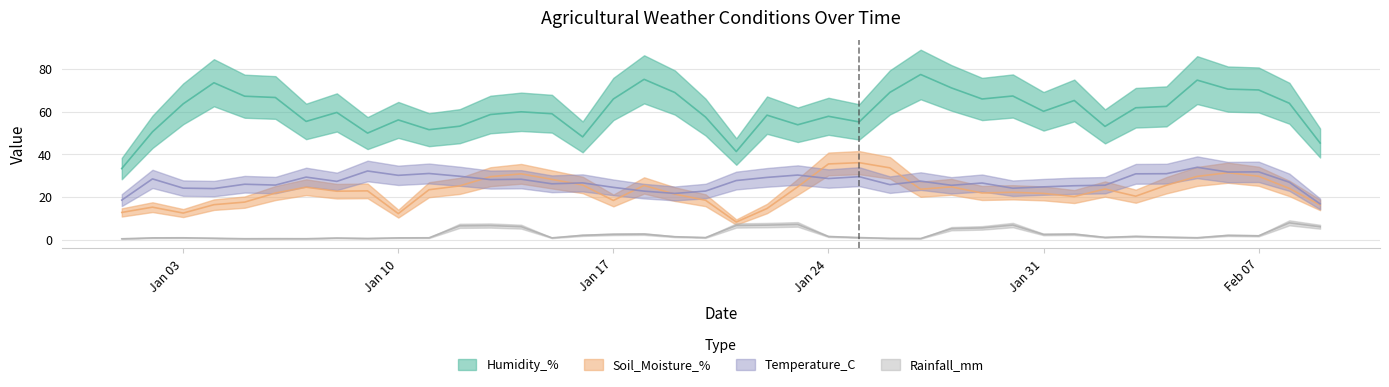

Rank the series by their maximum value, from lowest to highest.

Rainfall_mm, Temperature_C, Soil_Moisture_%, Humidity_%